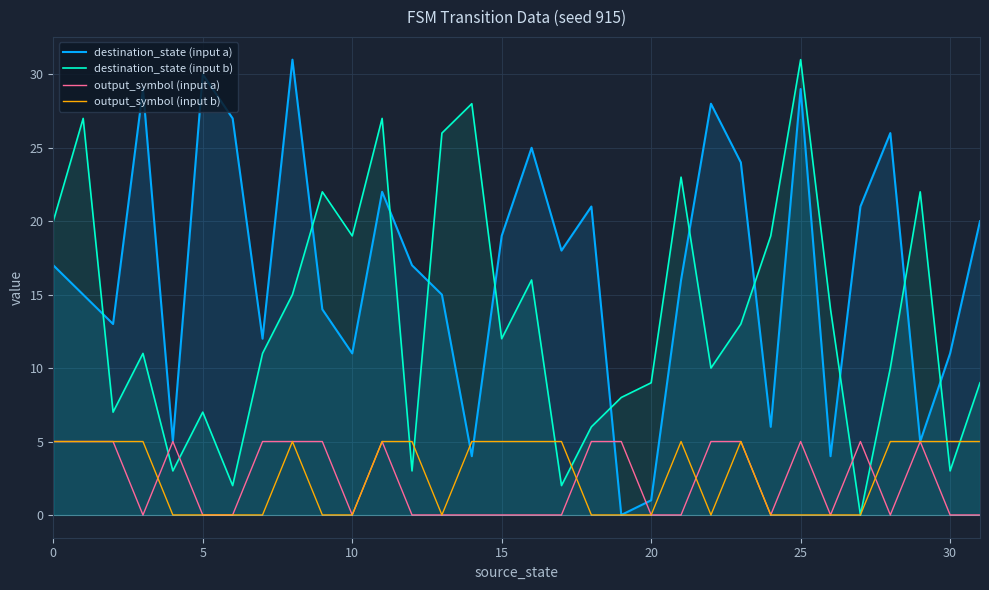

Which series has the largest total across all categories?

destination_state (input a)